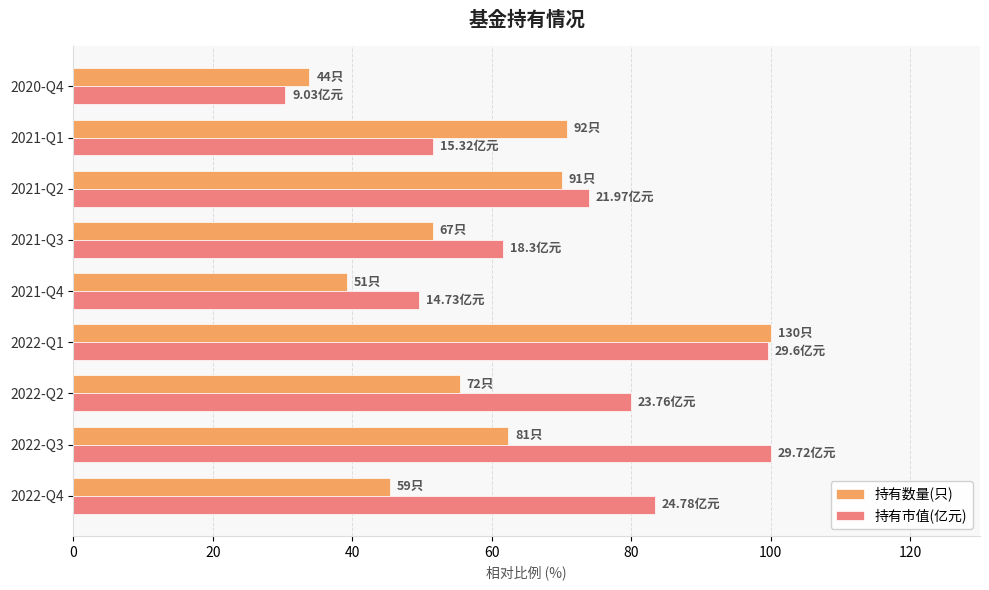

Rank the series by their average value, from lowest to highest.

持有数量(只), 持有市值(亿元)